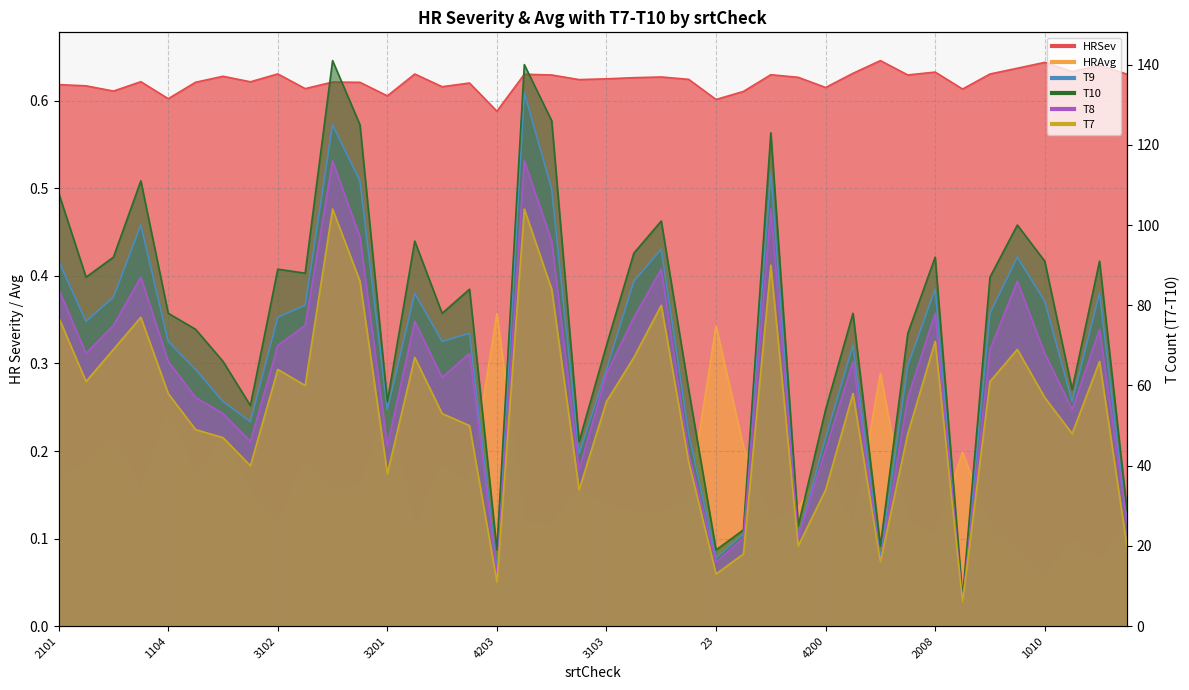

Count the number of data series in this chart.

6